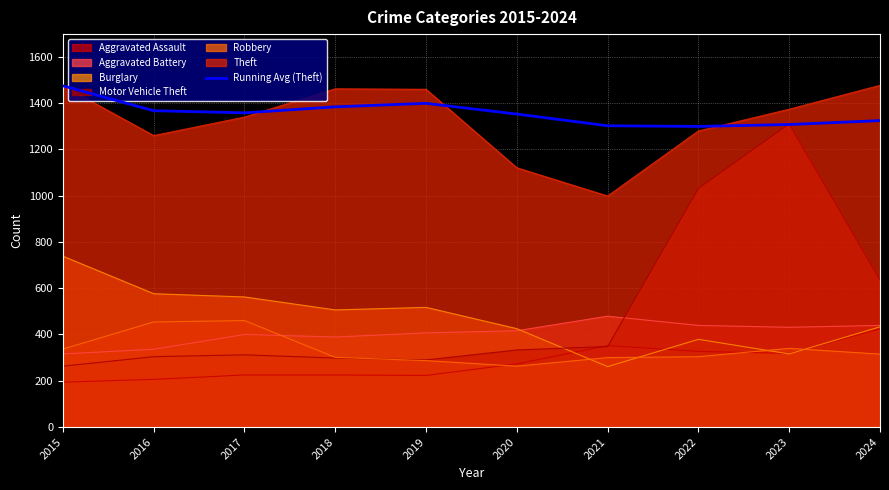

Is it true that the value at 2023 is 1306.9?

True